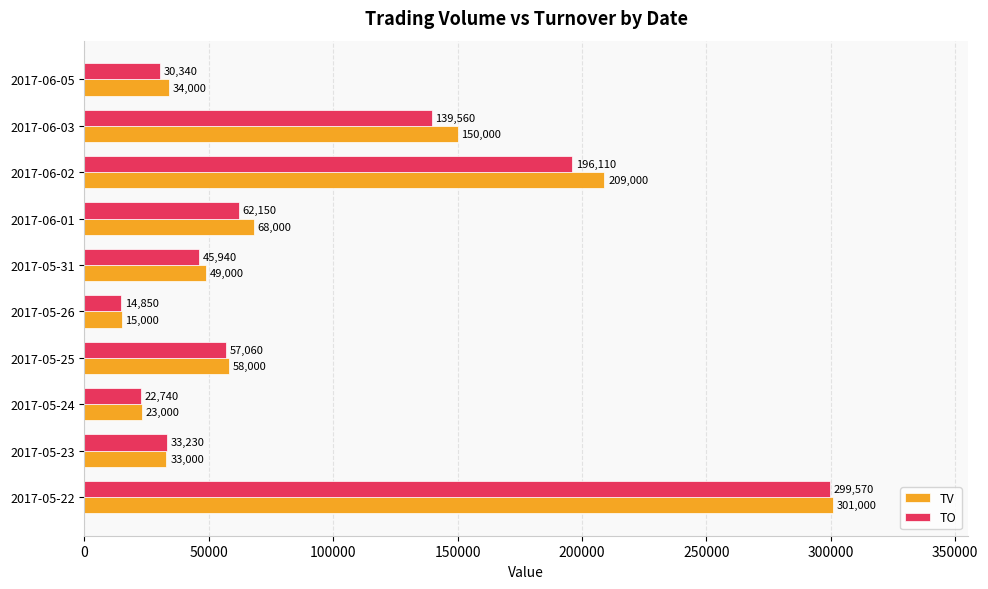

What is the difference between the highest and lowest values at 2017-05-31?

3060